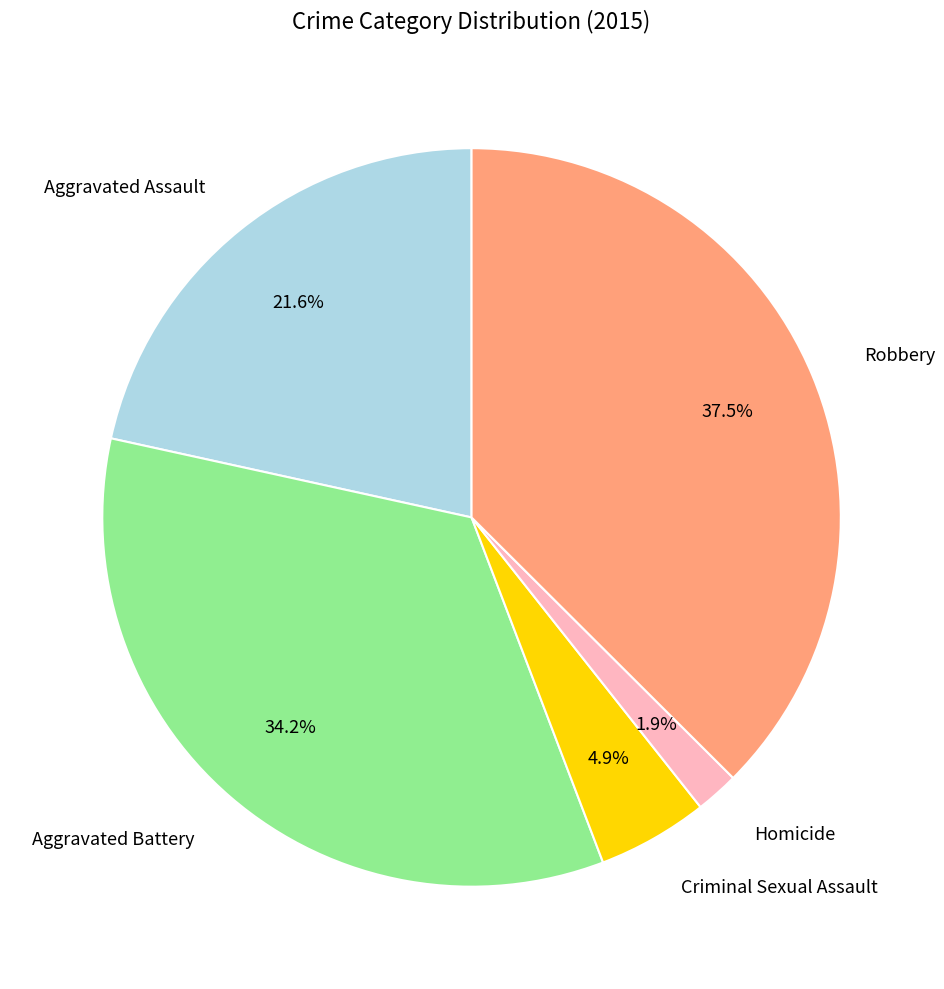

To the nearest percent, what is the difference between the Aggravated Assault and Aggravated Battery slice percentages?

13%